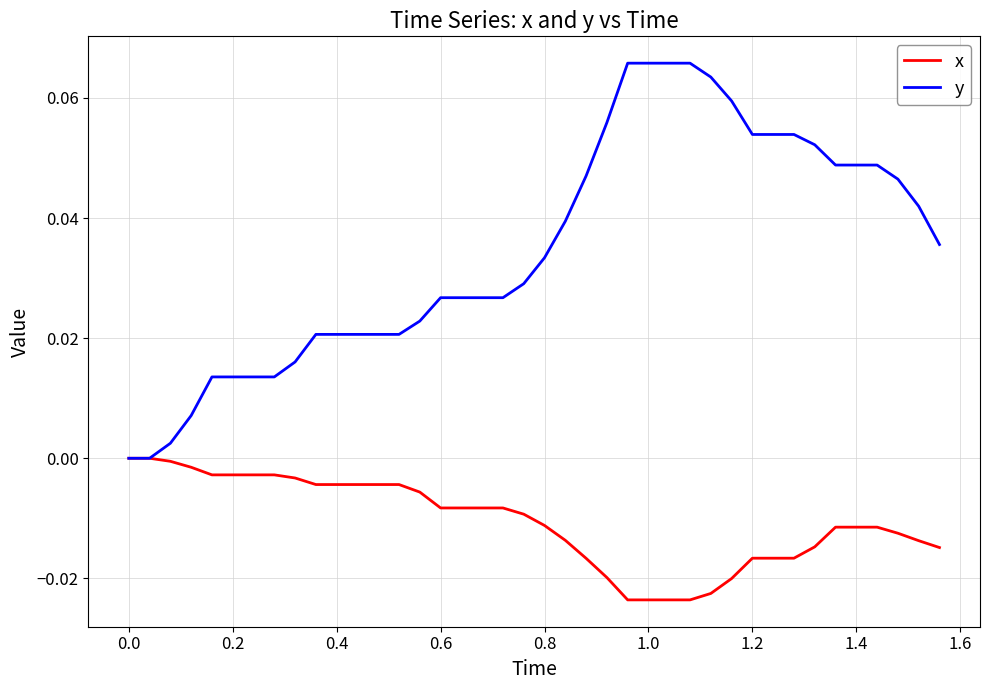

Which series has the largest total across all categories?

y